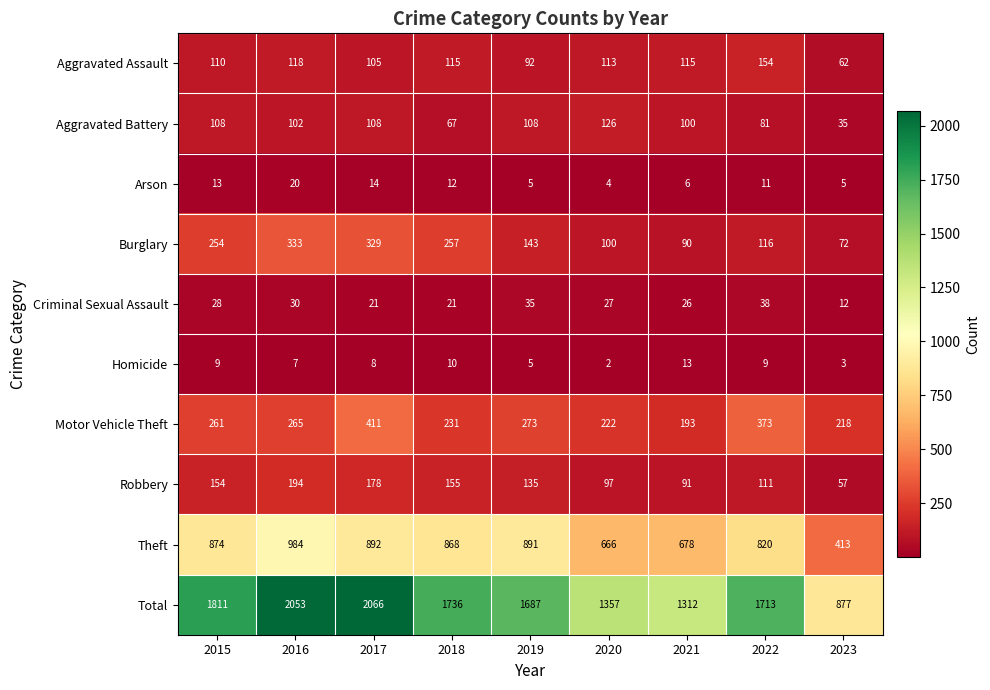

What is the spread (max minus min) of values at 2018?

1726